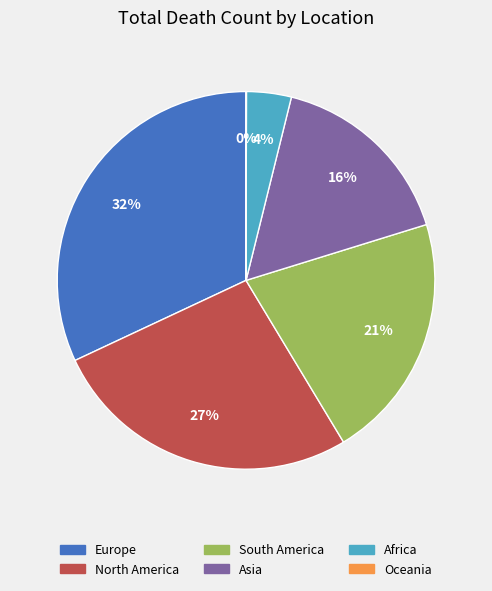

Does Asia represent more than half of the total?

No